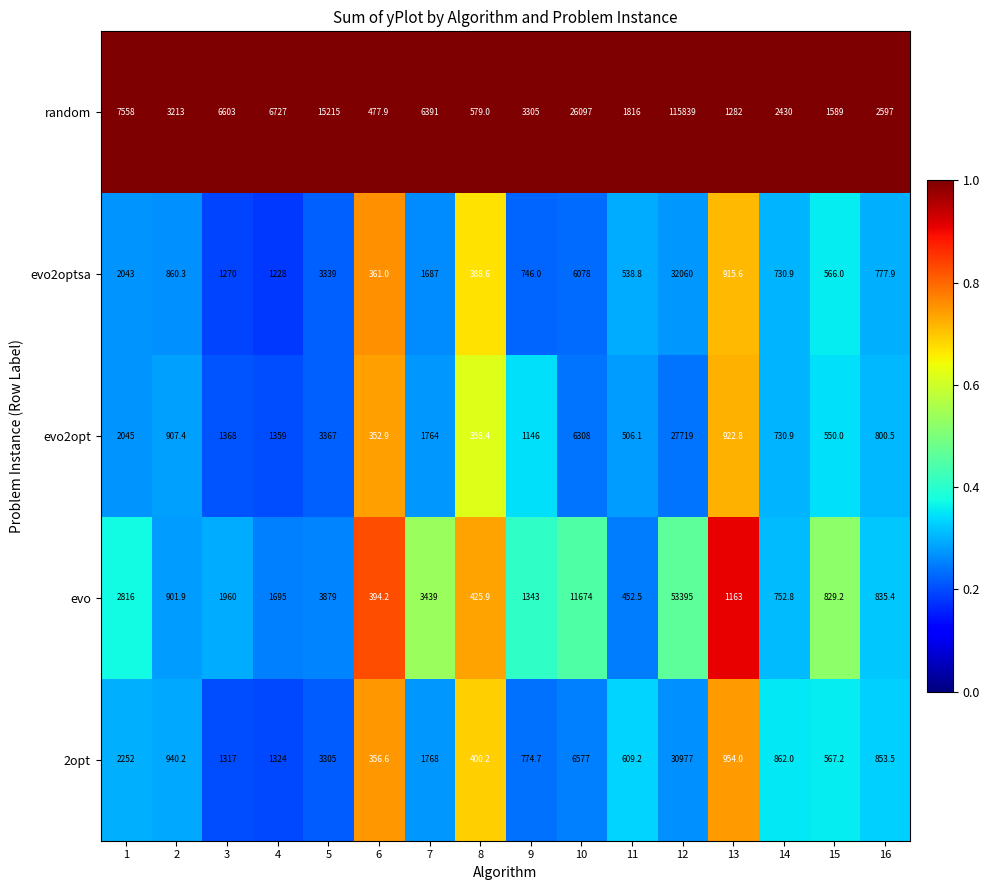

At which category does the chart reach its peak across all series?

12